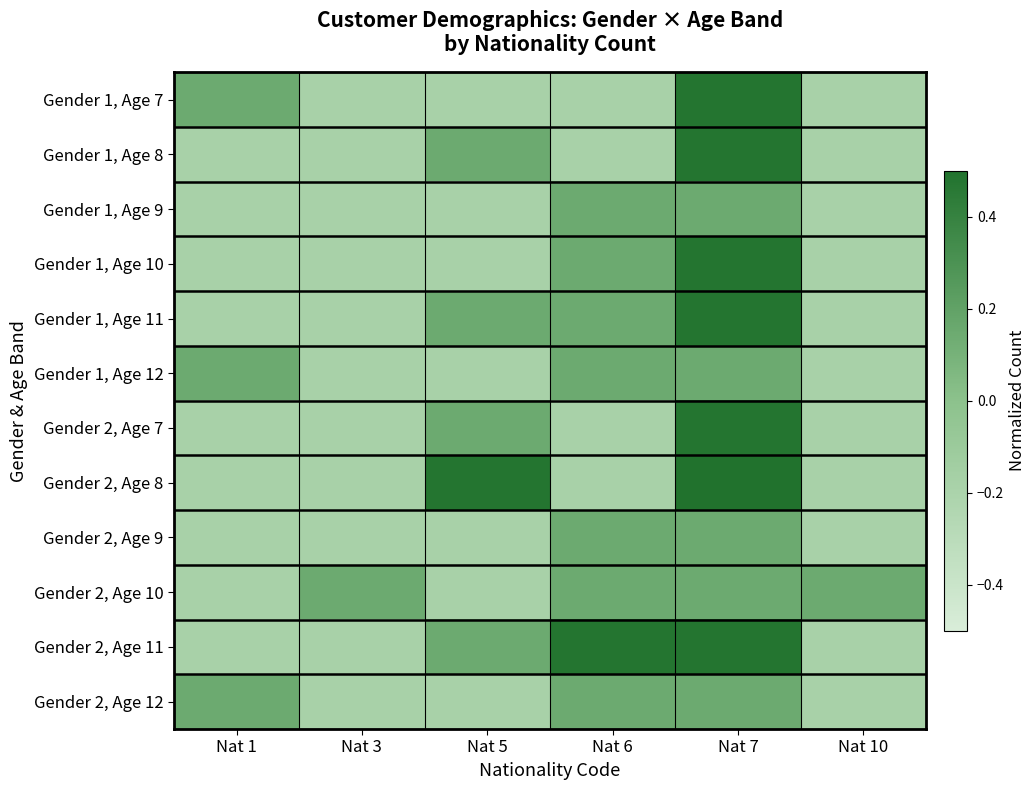

Reading left to right, what are all the values shown in this chart?

Gender 1, Age 7: Nat 1=0.1	Nat 3=-0.2	Nat 5=-0.2	Nat 6=-0.2	Nat 7=0.5	Nat 10=-0.2
Gender 1, Age 8: Nat 1=-0.2	Nat 3=-0.2	Nat 5=0.1	Nat 6=-0.2	Nat 7=0.5	Nat 10=-0.2
Gender 1, Age 9: Nat 1=-0.2	Nat 3=-0.2	Nat 5=-0.2	Nat 6=0.1	Nat 7=0.1	Nat 10=-0.2
Gender 1, Age 10: Nat 1=-0.2	Nat 3=-0.2	Nat 5=-0.2	Nat 6=0.1	Nat 7=0.5	Nat 10=-0.2
Gender 1, Age 11: Nat 1=-0.2	Nat 3=-0.2	Nat 5=0.1	Nat 6=0.1	Nat 7=0.5	Nat 10=-0.2
Gender 1, Age 12: Nat 1=0.1	Nat 3=-0.2	Nat 5=-0.2	Nat 6=0.1	Nat 7=0.1	Nat 10=-0.2
Gender 2, Age 7: Nat 1=-0.2	Nat 3=-0.2	Nat 5=0.1	Nat 6=-0.2	Nat 7=0.5	Nat 10=-0.2
Gender 2, Age 8: Nat 1=-0.2	Nat 3=-0.2	Nat 5=0.5	Nat 6=-0.2	Nat 7=0.8	Nat 10=-0.2
Gender 2, Age 9: Nat 1=-0.2	Nat 3=-0.2	Nat 5=-0.2	Nat 6=0.1	Nat 7=0.1	Nat 10=-0.2
Gender 2, Age 10: Nat 1=-0.2	Nat 3=0.1	Nat 5=-0.2	Nat 6=0.1	Nat 7=0.1	Nat 10=0.1
Gender 2, Age 11: Nat 1=-0.2	Nat 3=-0.2	Nat 5=0.1	Nat 6=0.5	Nat 7=0.5	Nat 10=-0.2
Gender 2, Age 12: Nat 1=0.1	Nat 3=-0.2	Nat 5=-0.2	Nat 6=0.1	Nat 7=0.1	Nat 10=-0.2